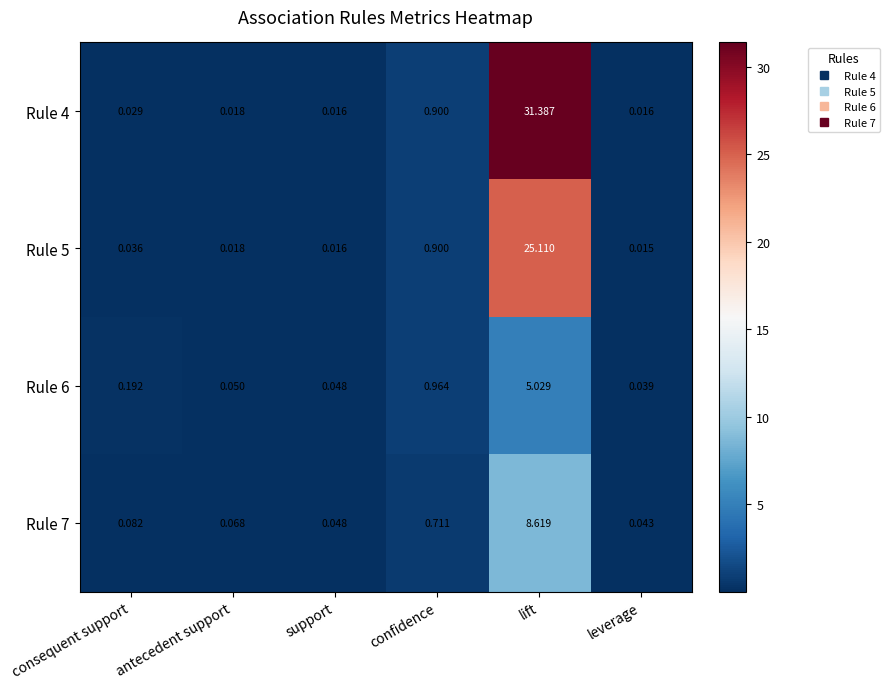

Between antecedent support and confidence, which series saw the biggest shift?

Rule 6